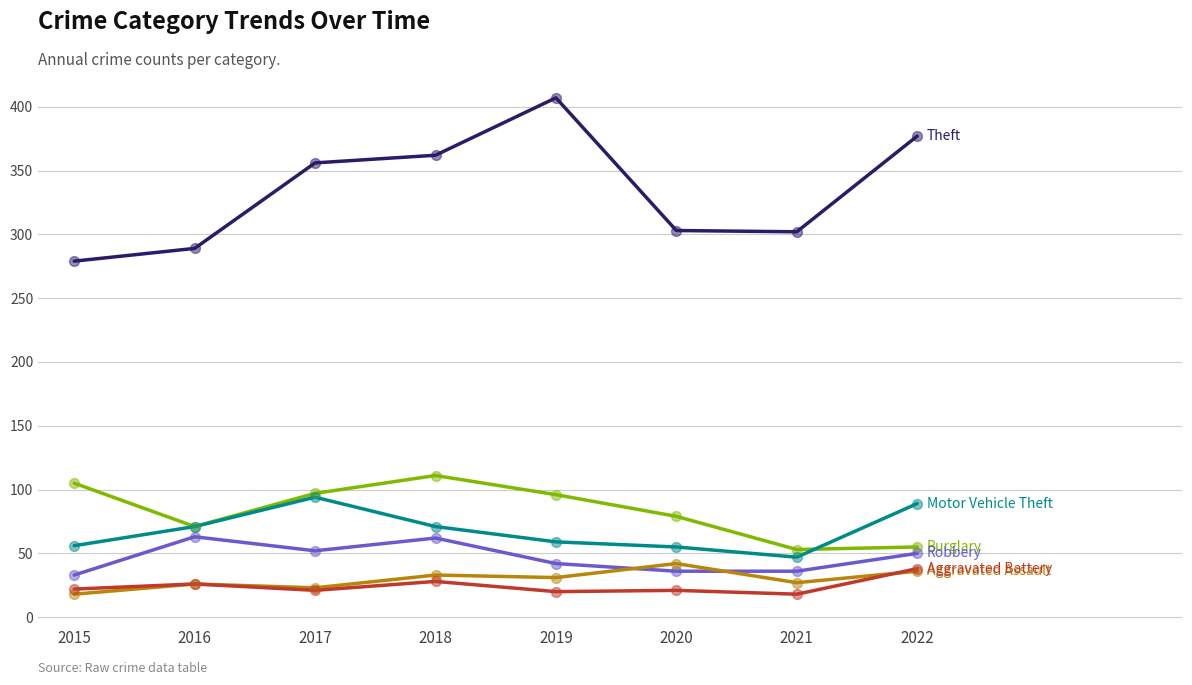

What is the total value across all series at 2016?

546